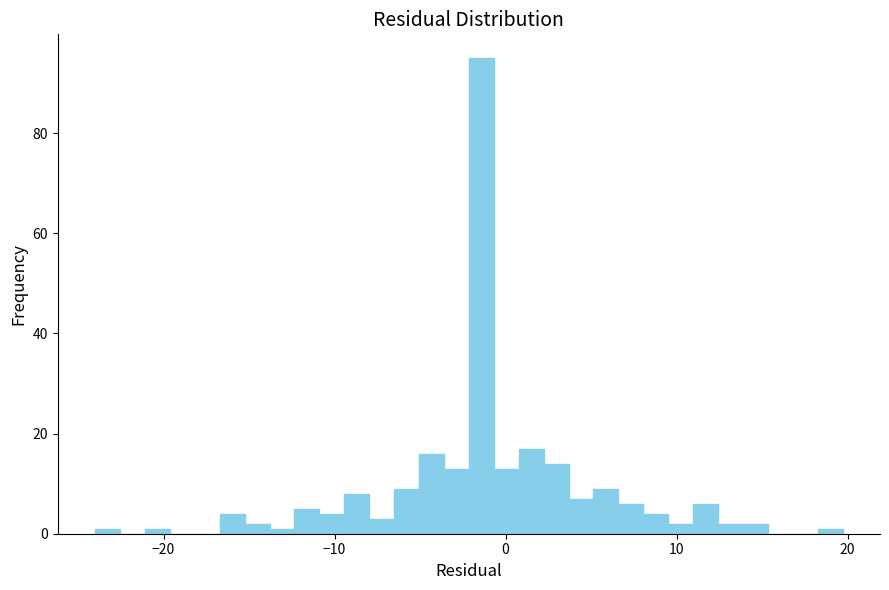

Read against the x-axis, roughly where is the centre of the tallest bar?

-1